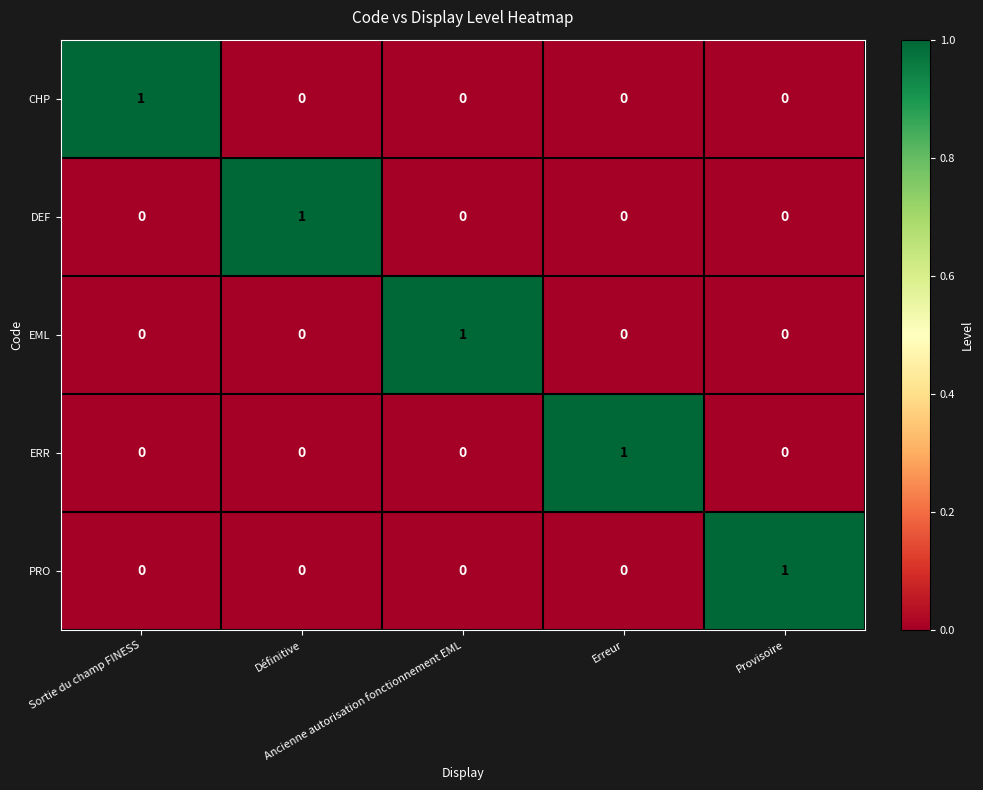

How many EML values are between 0 and 1?

5